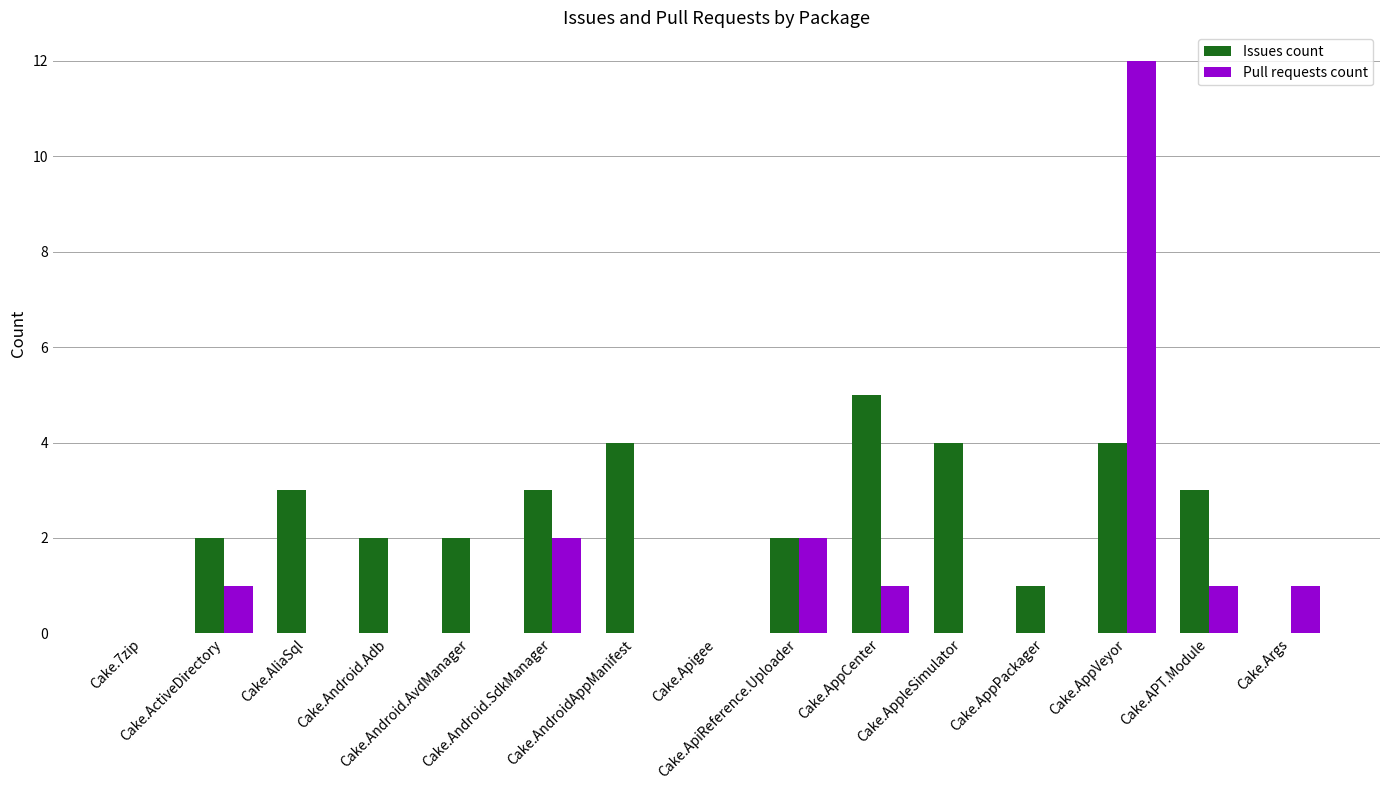

What is the sum of all Issues count values?

35